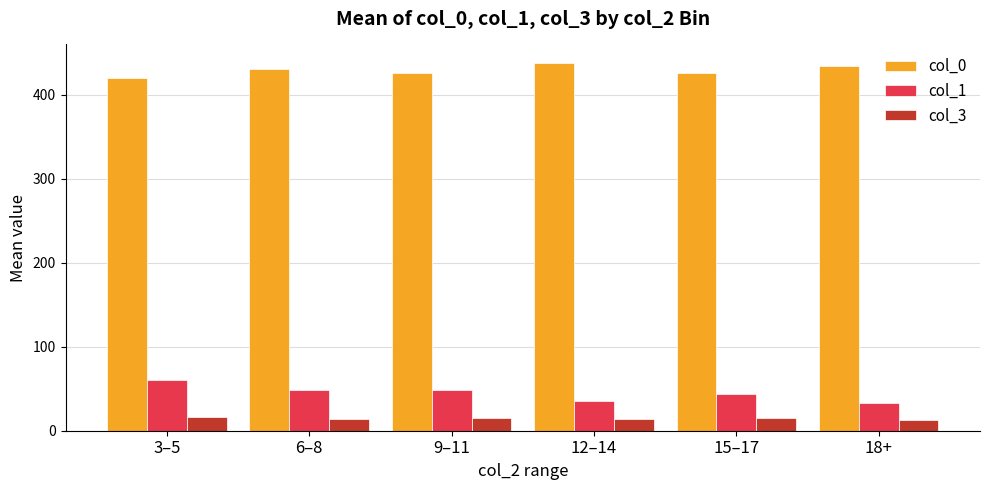

True or false: col_1 has a value of 35.4 at 12–14.

True